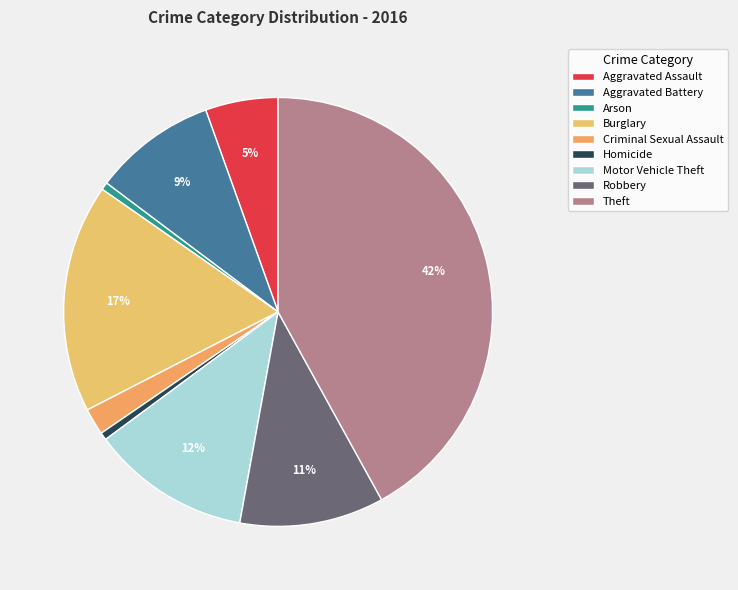

To the nearest percent, what portion does Aggravated Assault represent?

5%